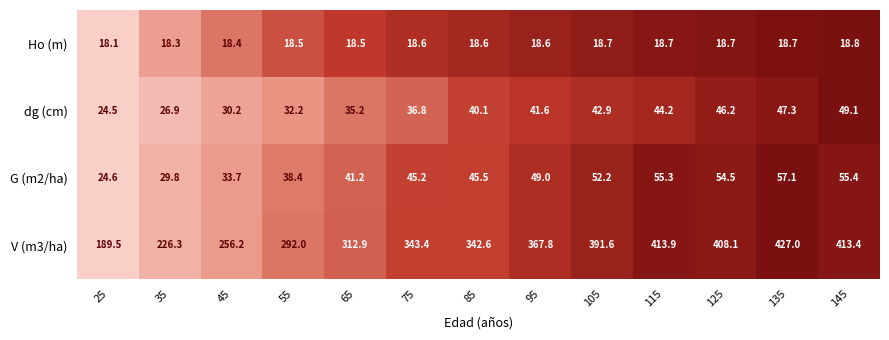

The Ho (m) series shows 18.7 at 135. True or false?

True